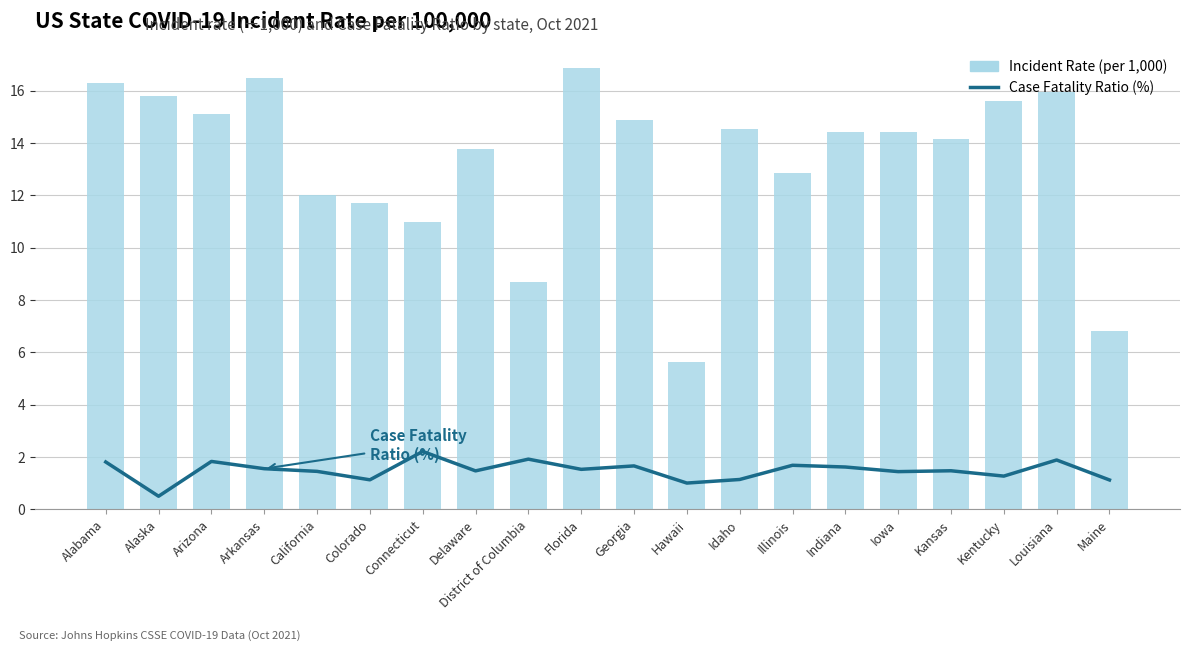

What is the greatest value displayed?

16.9